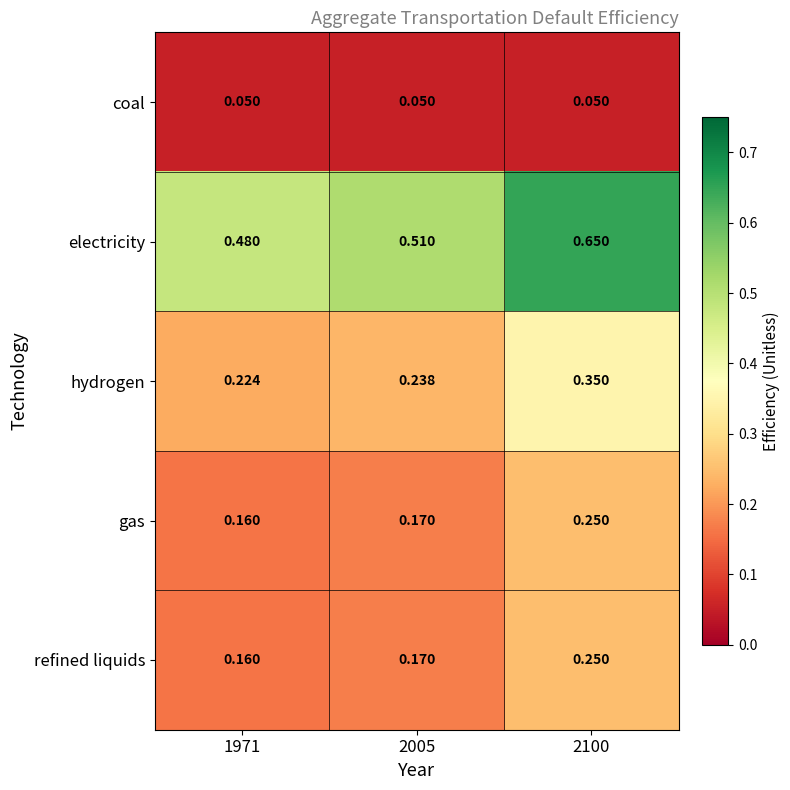

Which series has the widest spread of values?

electricity